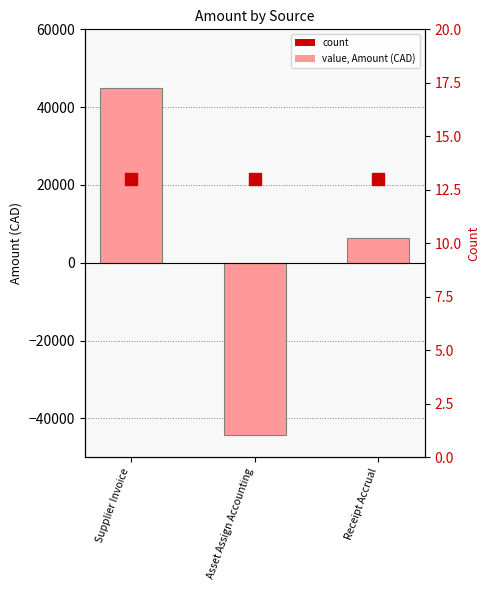

Rank the series by their maximum value, from lowest to highest.

count, value (Amount CAD)